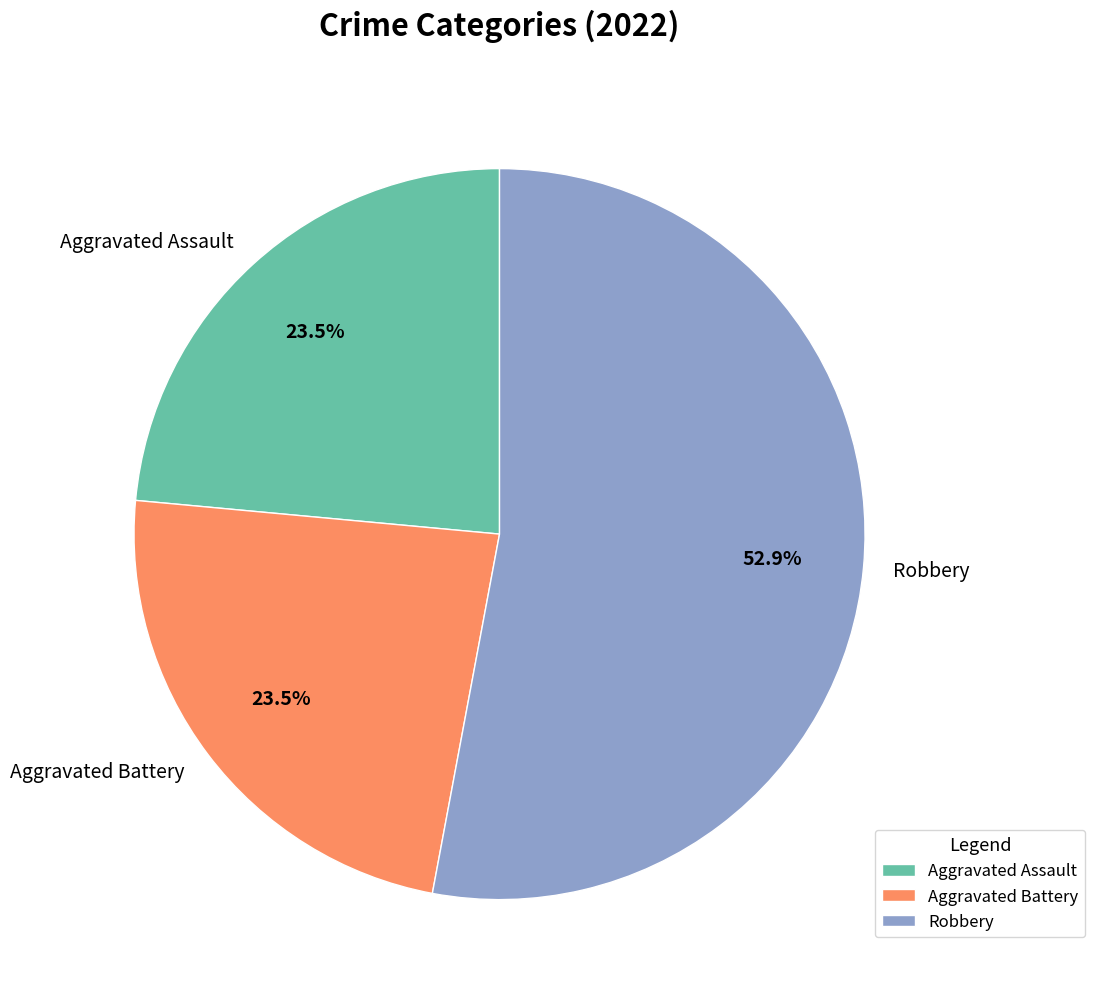

What is the ratio of the value at Robbery to the value at Aggravated Assault?

2.3